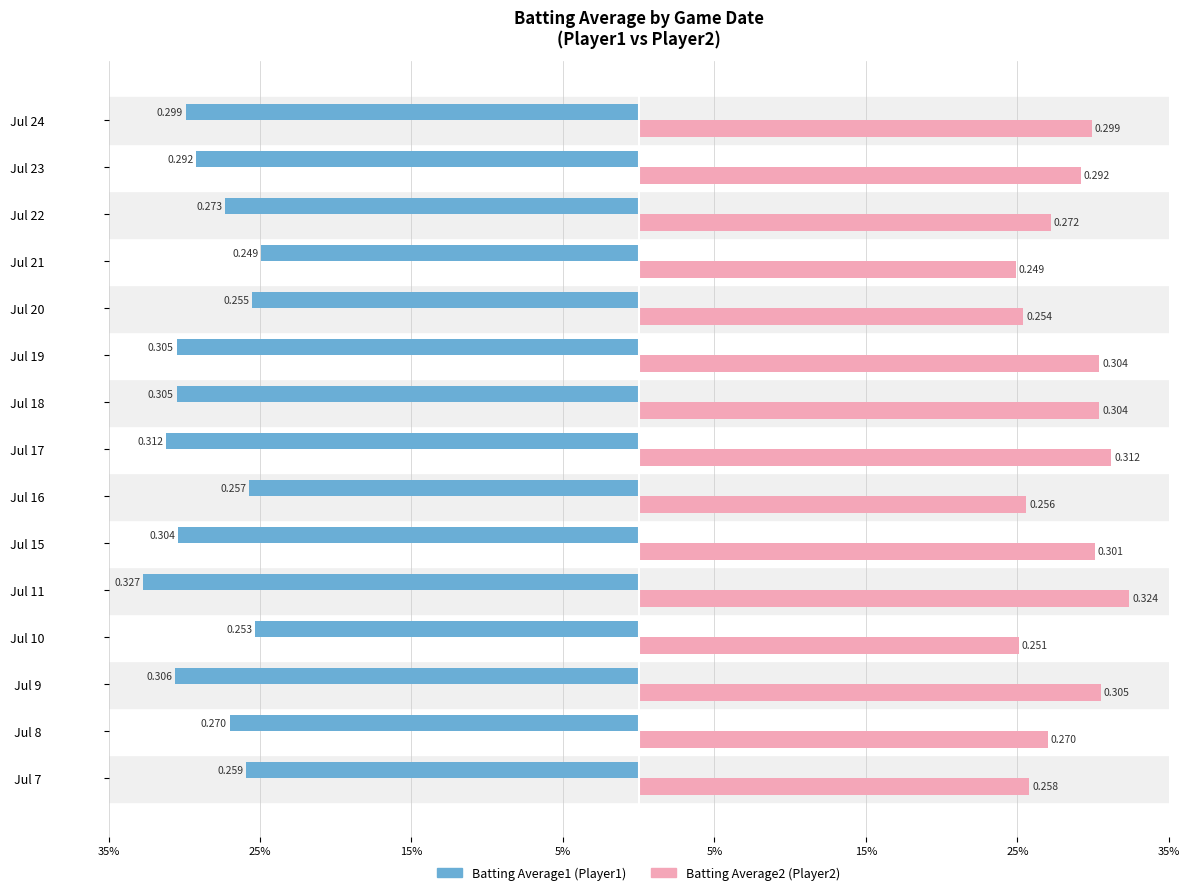

The value of Batting Average2 at Jul 18 is 0.3. True or false?

True